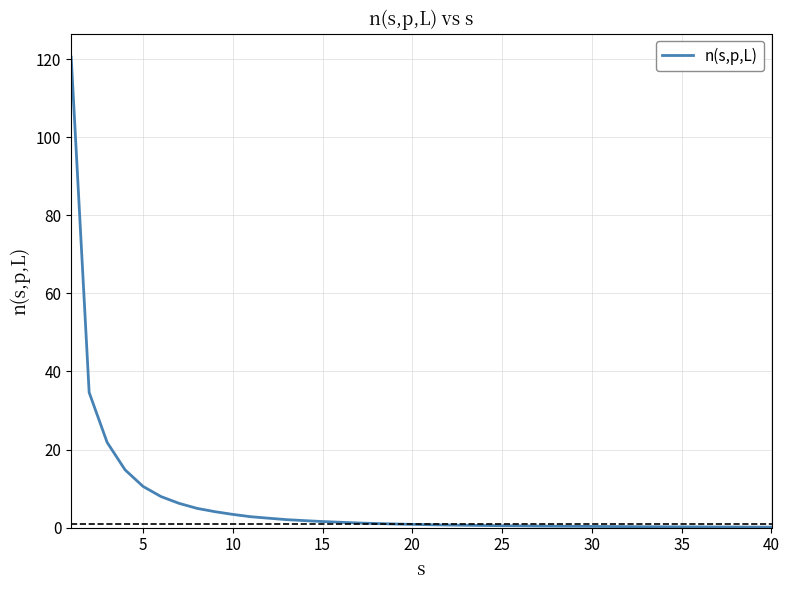

What is the greatest value displayed?

120.5